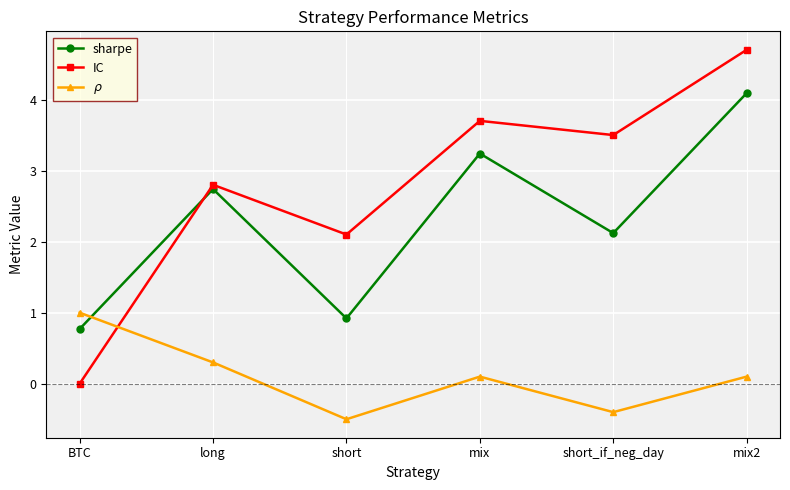

Which series has the largest total across all categories?

IC